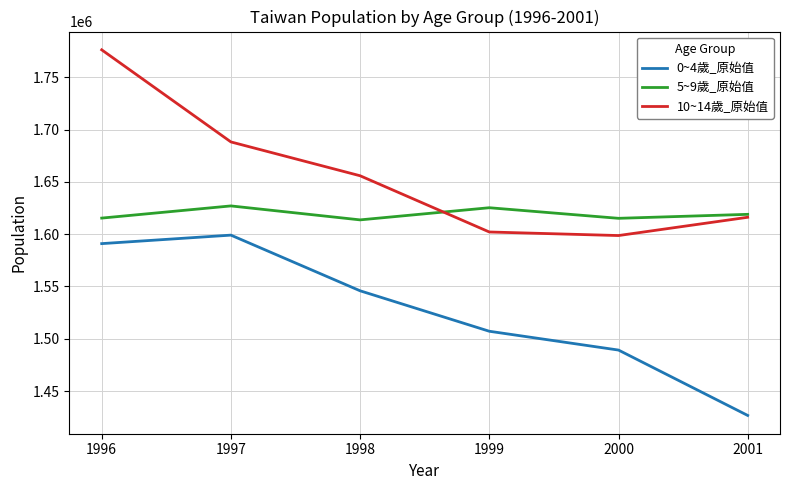

What is the lowest value of the 5~9歲_原始值 series?

1613672